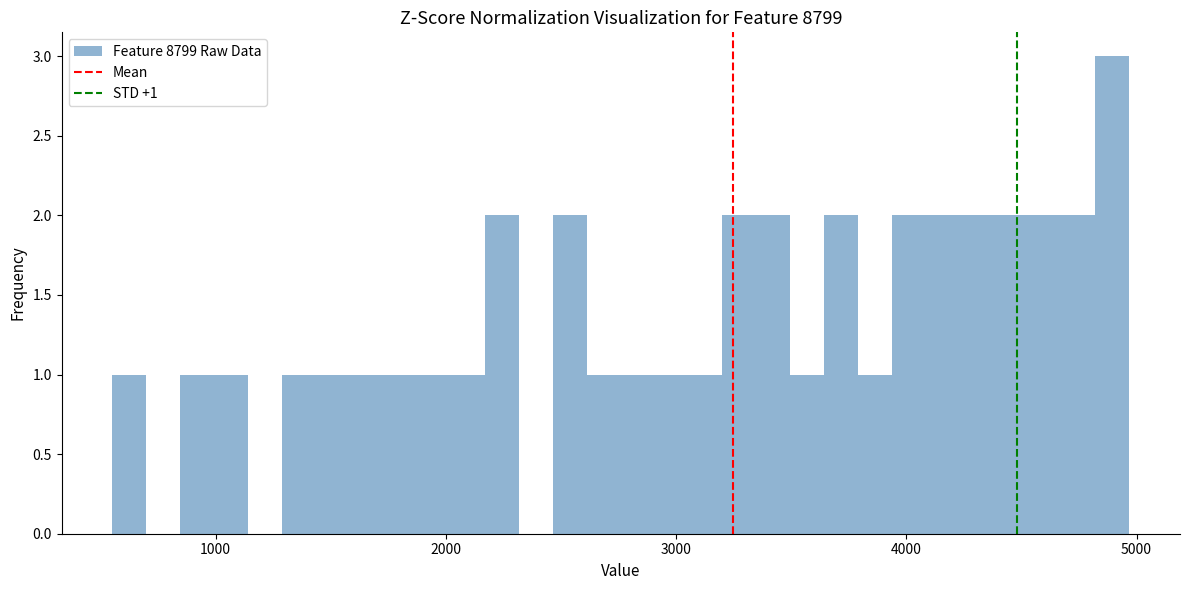

Read against the x-axis, roughly where is the centre of the tallest bar?

4900